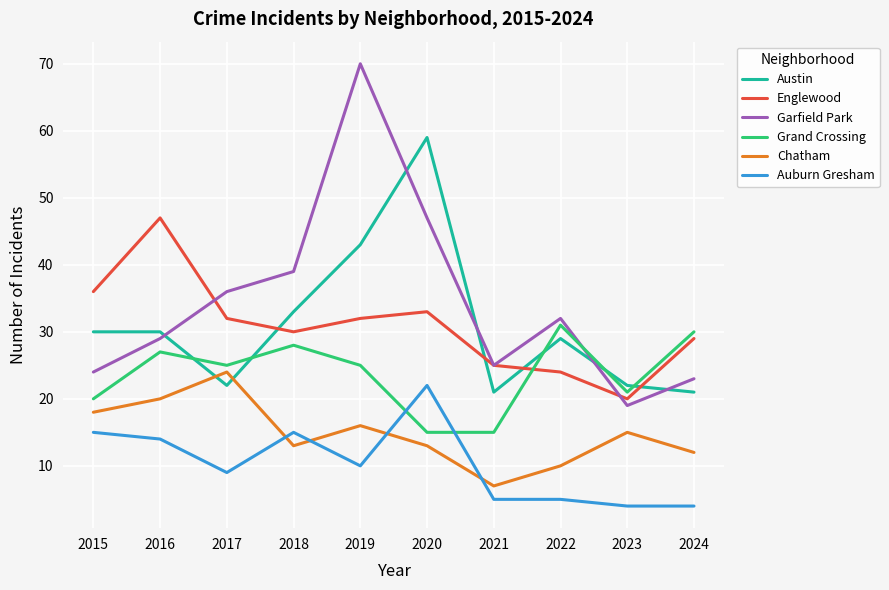

Is the value of Auburn Gresham at 2024 greater than the value of Grand Crossing at 2018?

No